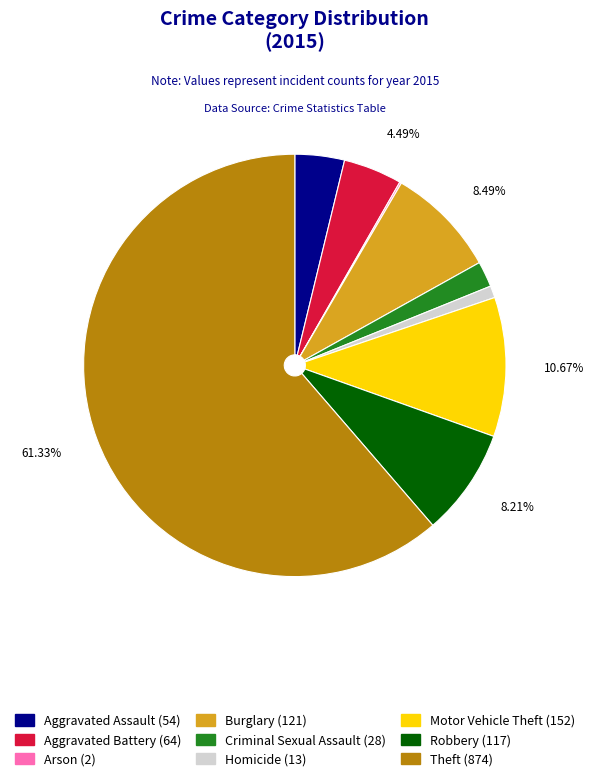

What percentage is NOT represented by Aggravated Battery?

95.5%